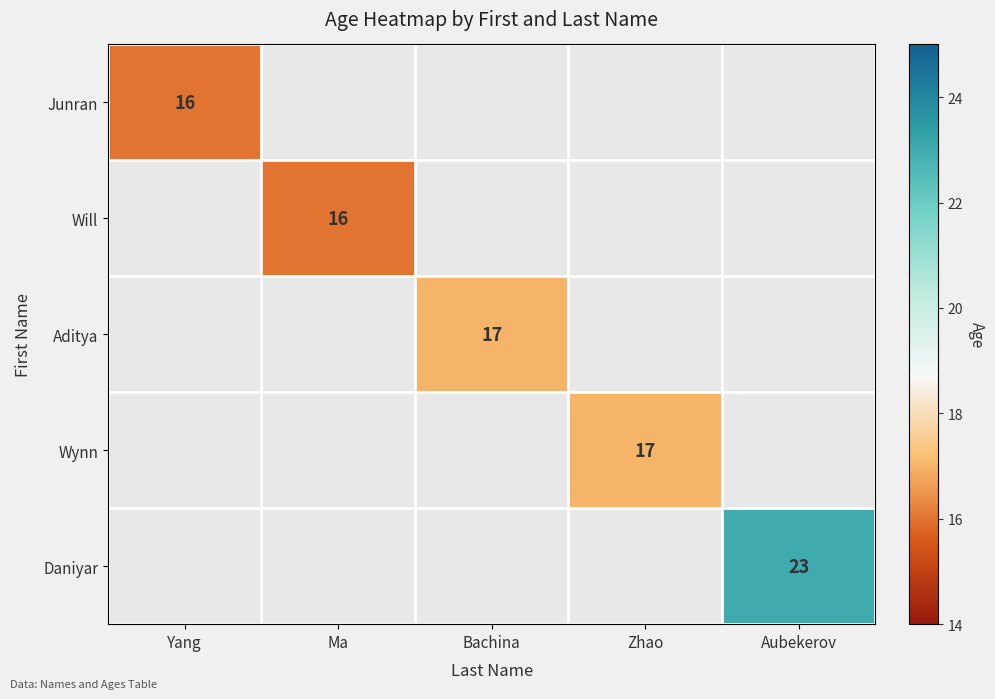

Is the value of Junran at Yang greater than the value of Daniyar at Aubekerov?

No